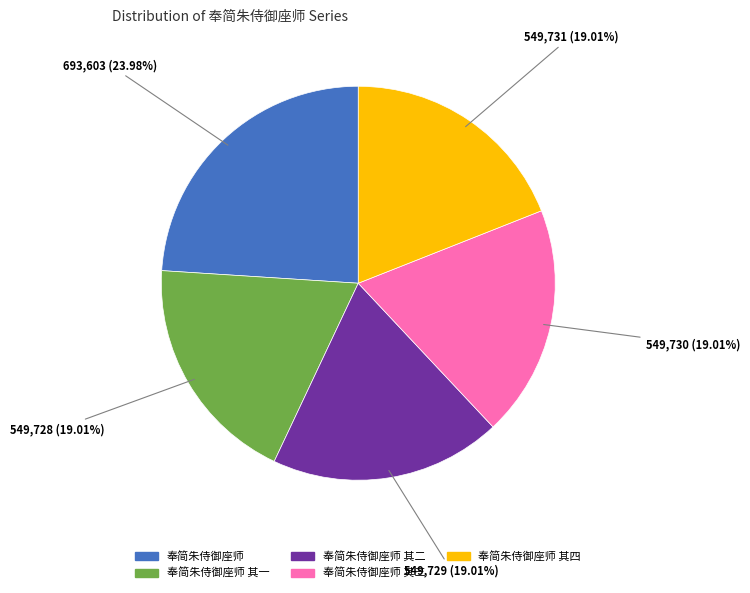

Is there any slice that represents more than half of the pie?

No